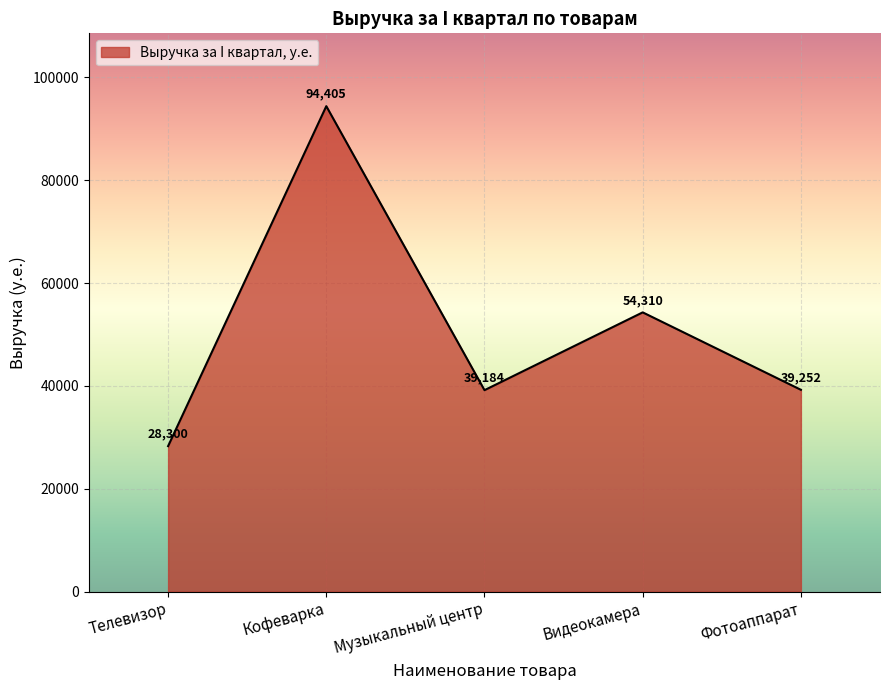

Count the number of categories in the chart.

5